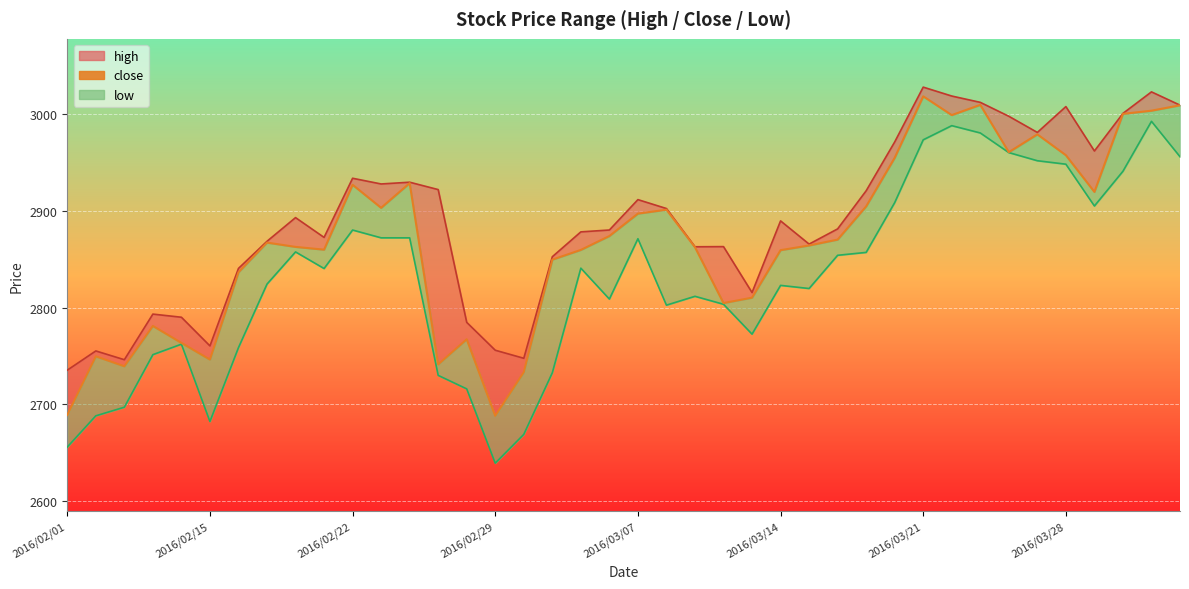

What is the value of the 40th point from the left?

3009.5